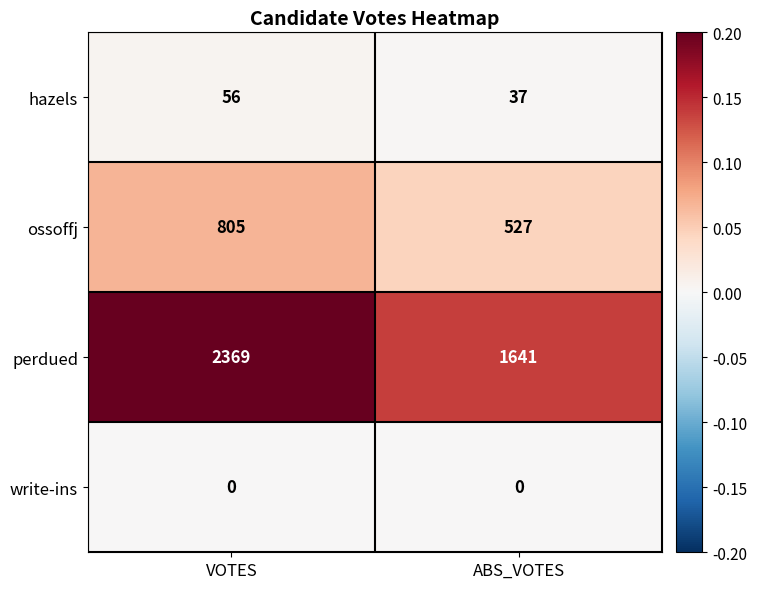

List the series in order of their peak value, lowest first.

write-ins, hazels, ossoffj, perdued